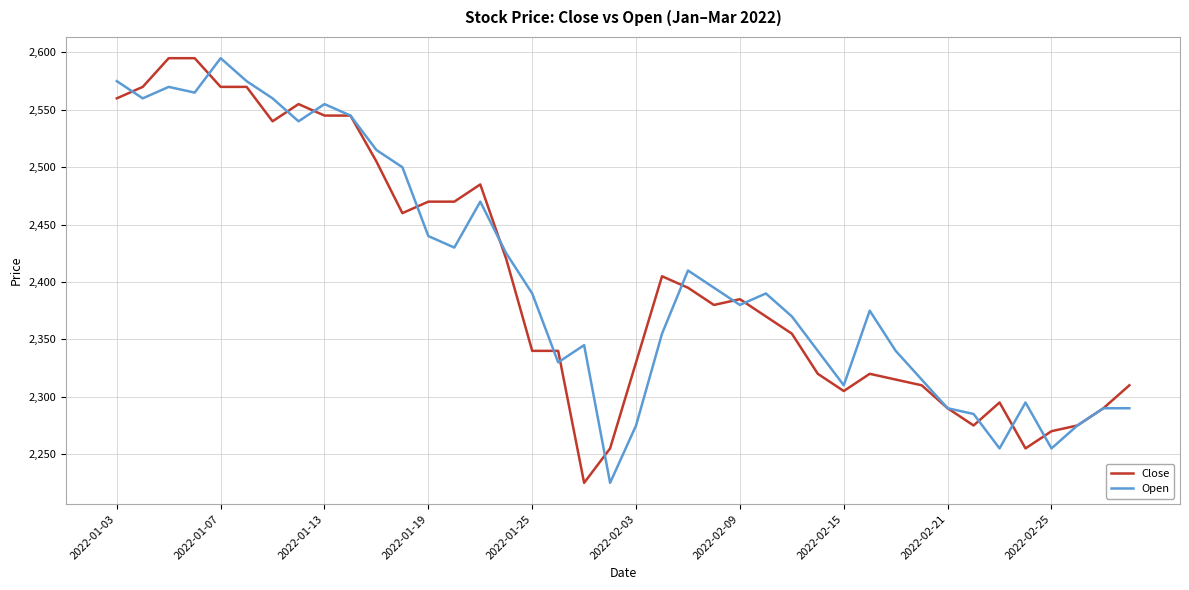

What is the maximum value for Open?

2595